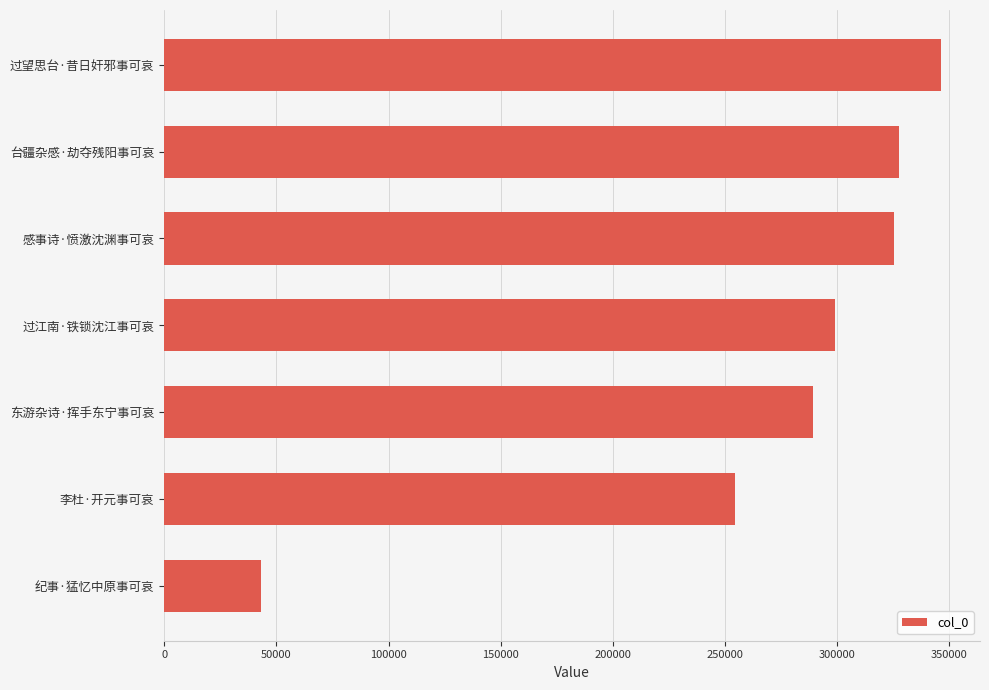

Which label corresponds to the largest value in the chart?

过望思台·昔日奸邪事可哀